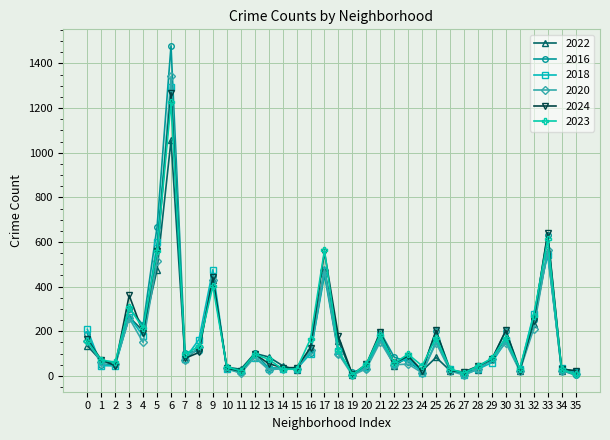

What are all the series names shown in the legend?

2022, 2016, 2018, 2020, 2024, 2023